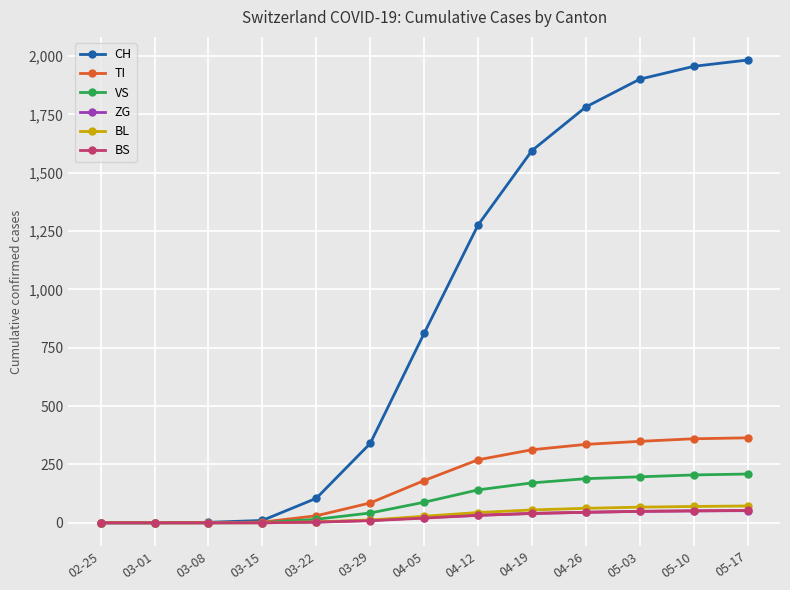

What is the maximum value shown in the chart?

1983